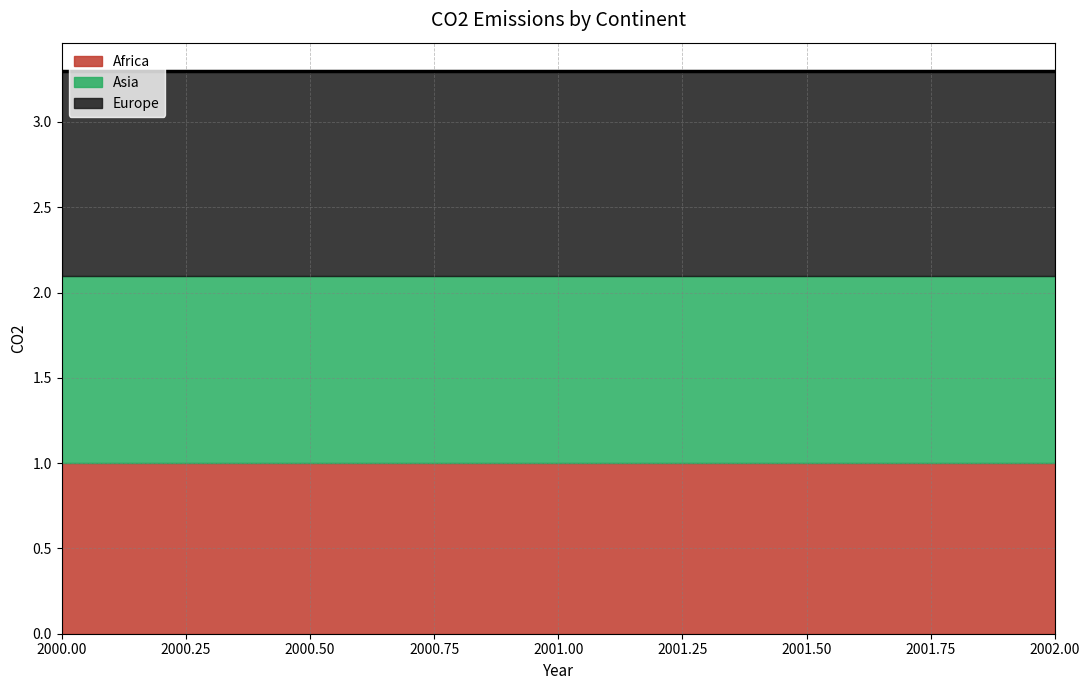

How many lines are shown in the chart?

3